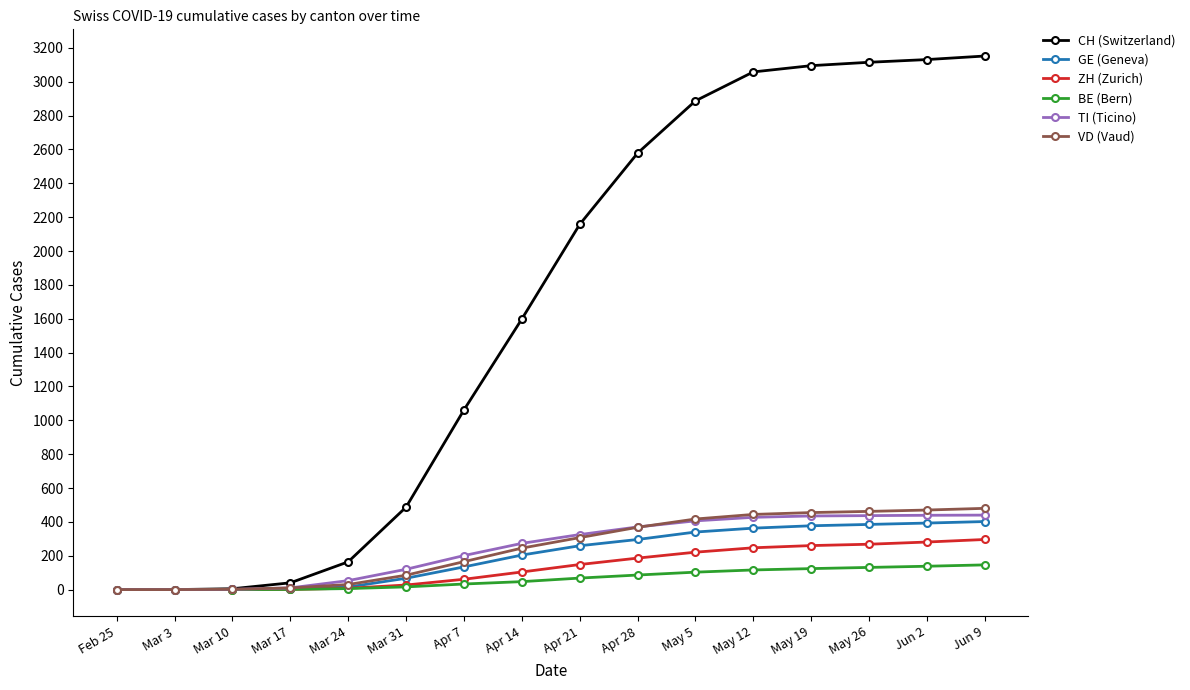

What is the maximum value shown in the chart?

3152